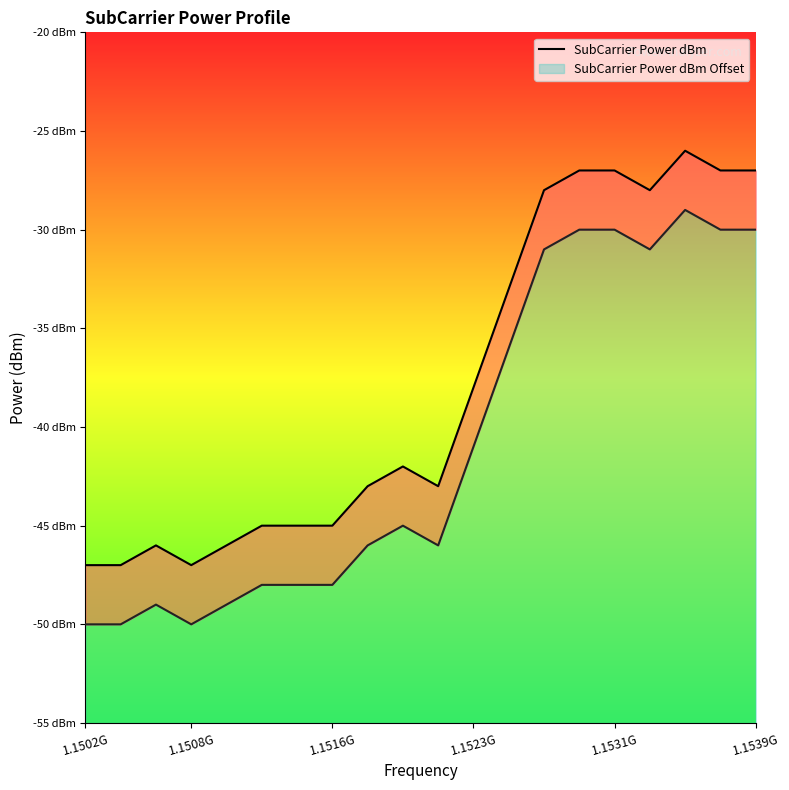

True or false: SubCarrier Power dBm Offset has a value of -18 at 14.

False